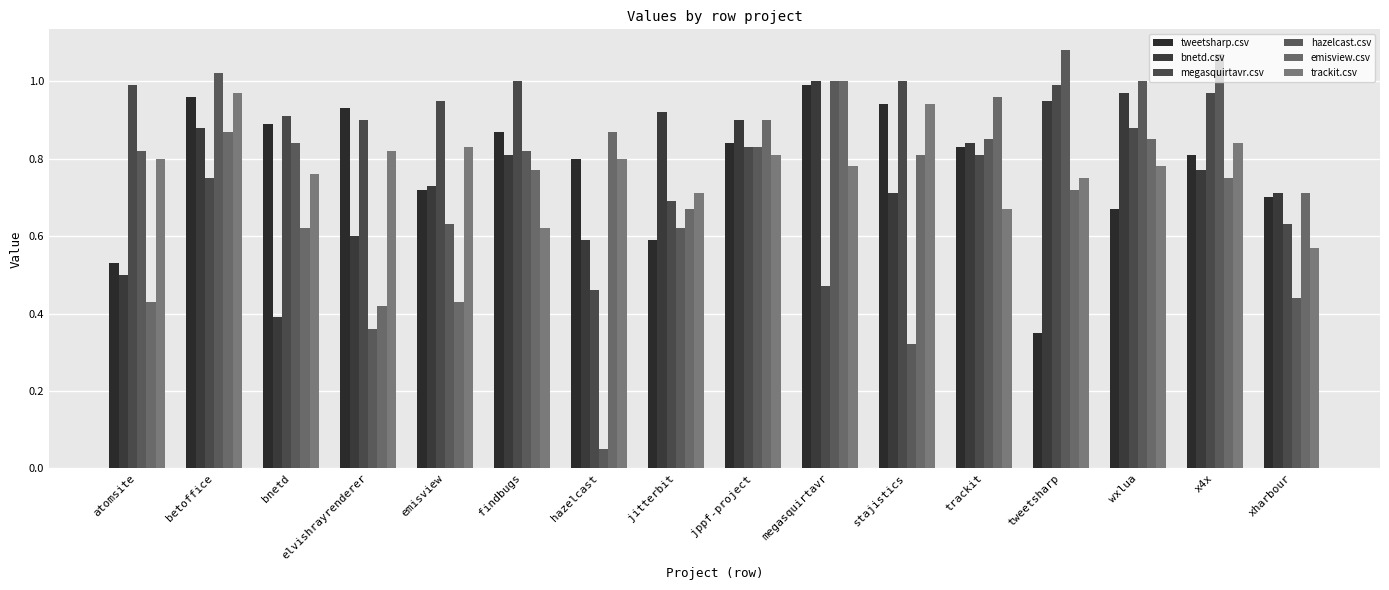

The value of megasquirtavr.csv at megasquirtavr is 0.5. True or false?

True